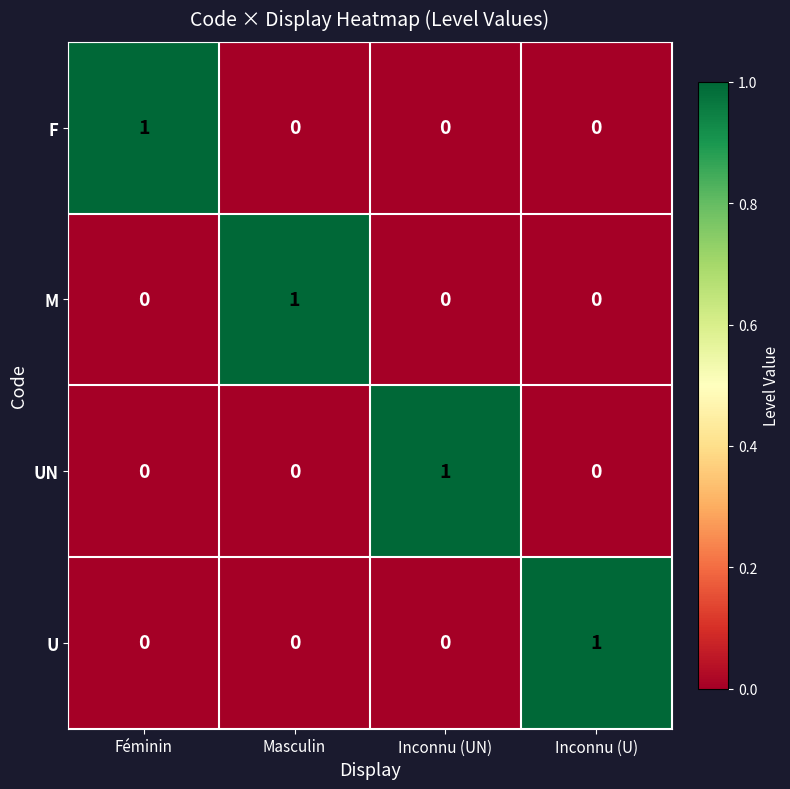

Reading left to right, what are all the values shown in this chart?

F: 1	0	0	0
M: 0	1	0	0
UN: 0	0	1	0
U: 0	0	0	1